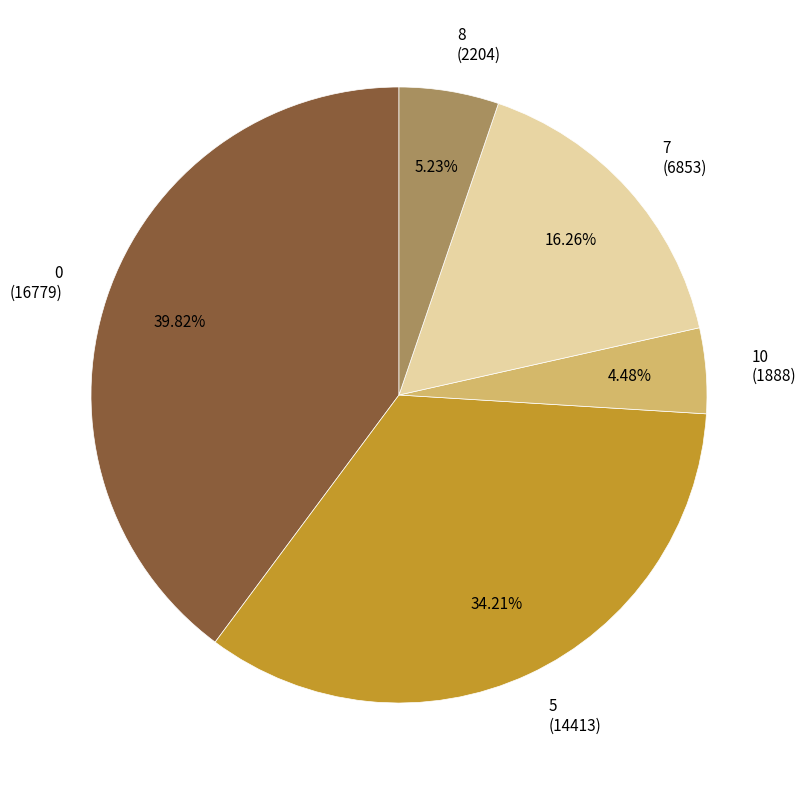

Is there a majority slice in this chart?

No